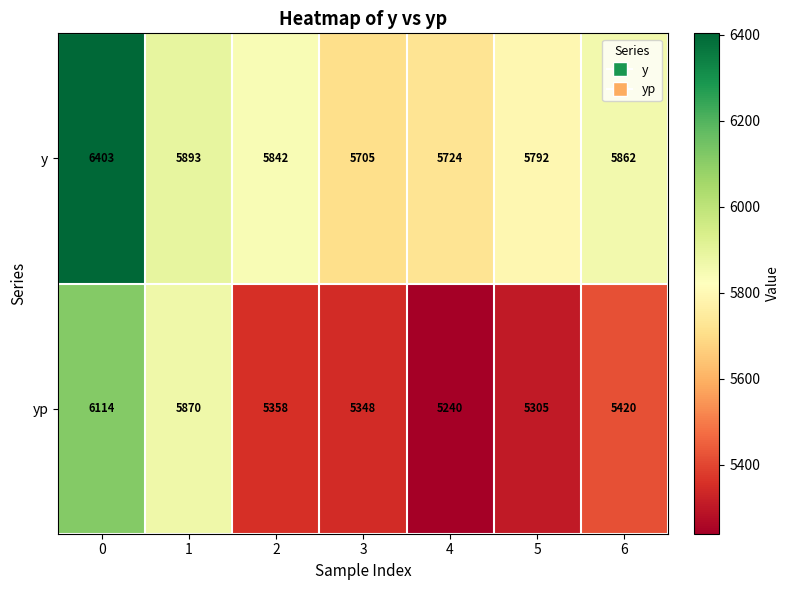

At 2, list the series in order from smallest to largest.

yp, y